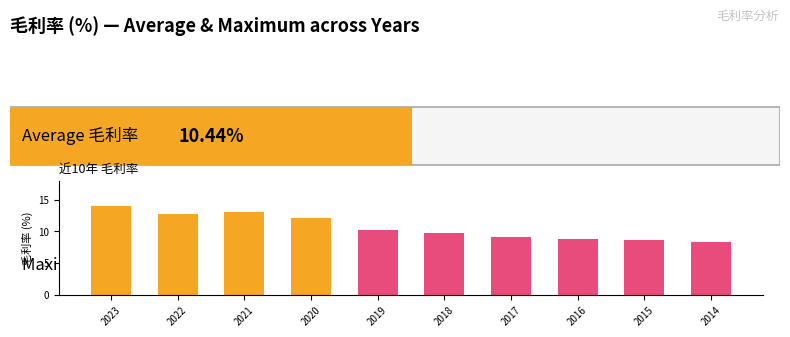

Read the value at 2022.

12.8